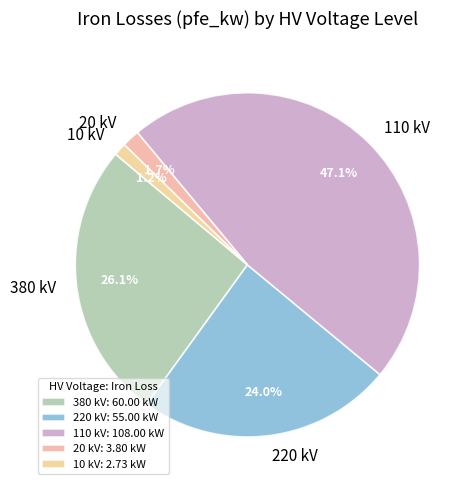

Does 10 kV account for over 50% of the chart?

No